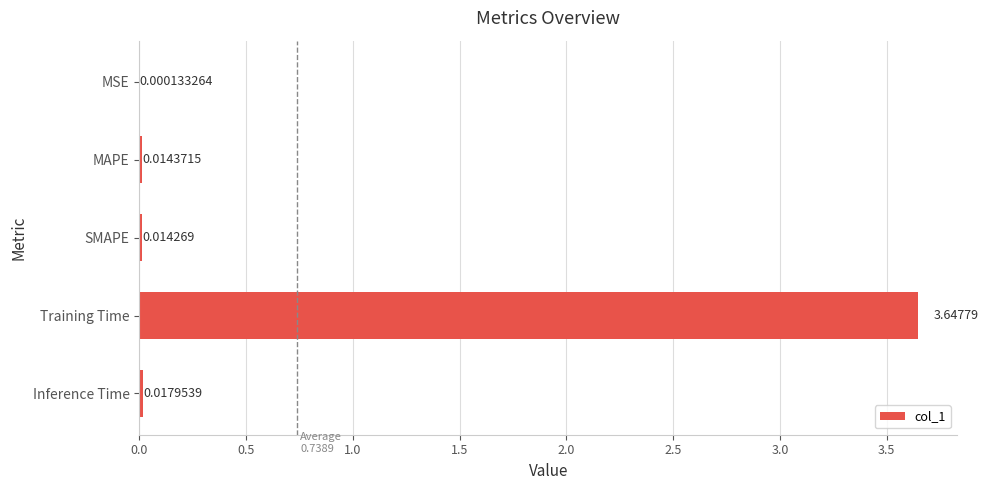

Which category has the highest value across all series?

Training Time